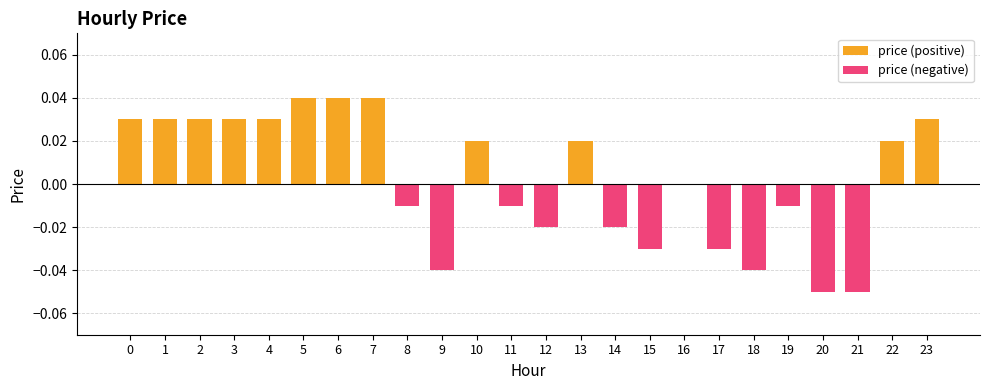

How many values in price (positive) are above zero?

12